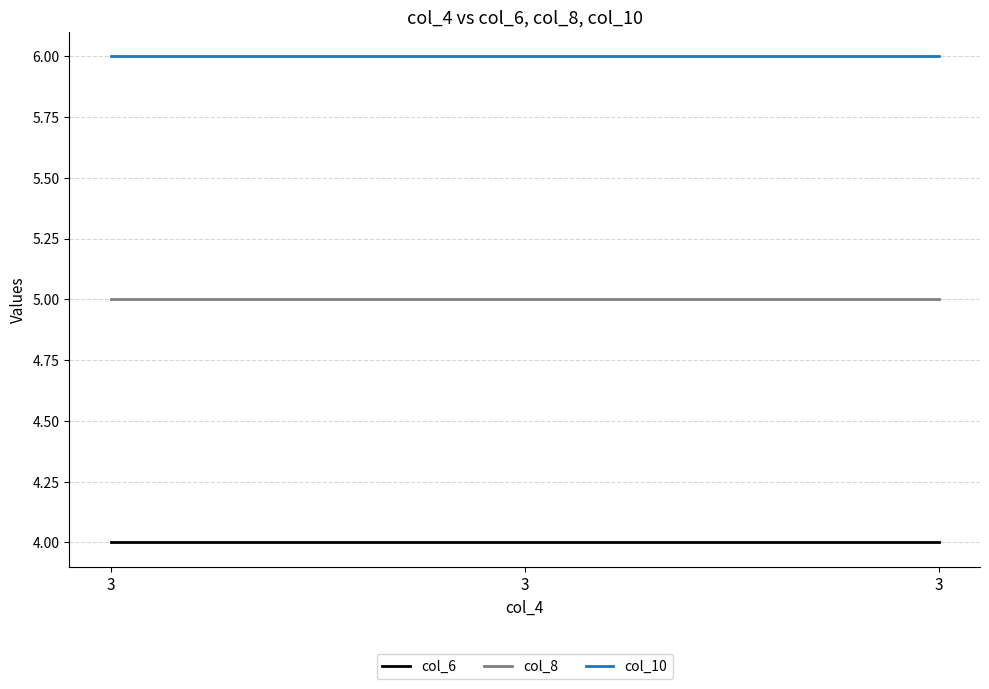

Does the chart have visible grid lines?

Yes